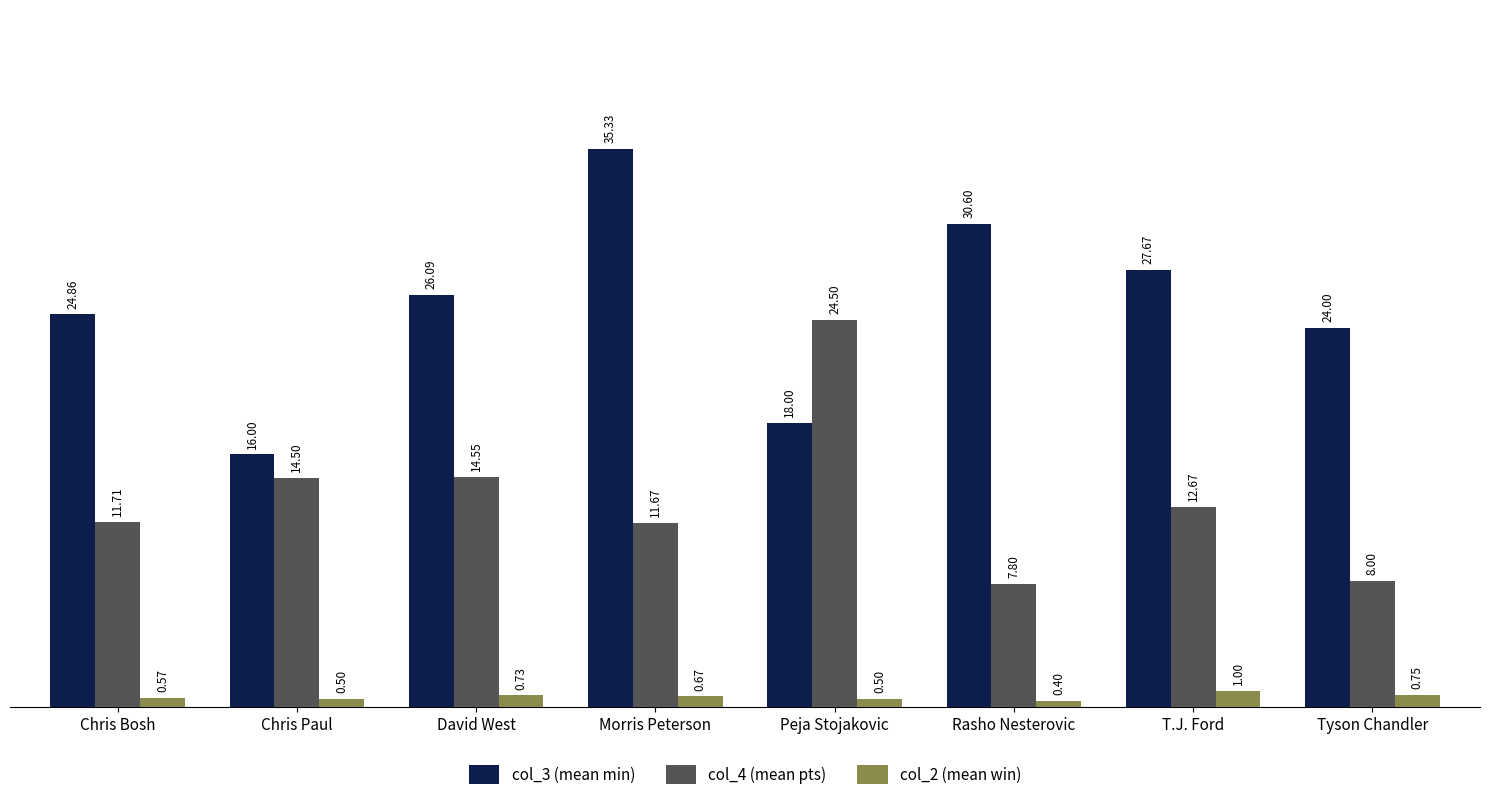

The value of col_3 (mean min) at Peja Stojakovic is 5.1. True or false?

False